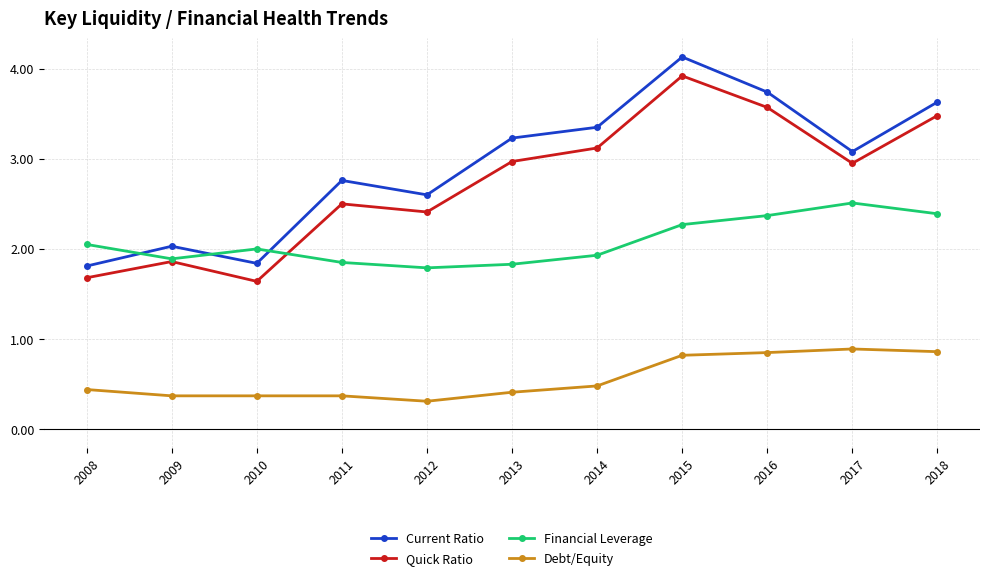

At which category is the sum across all series the highest?

2015